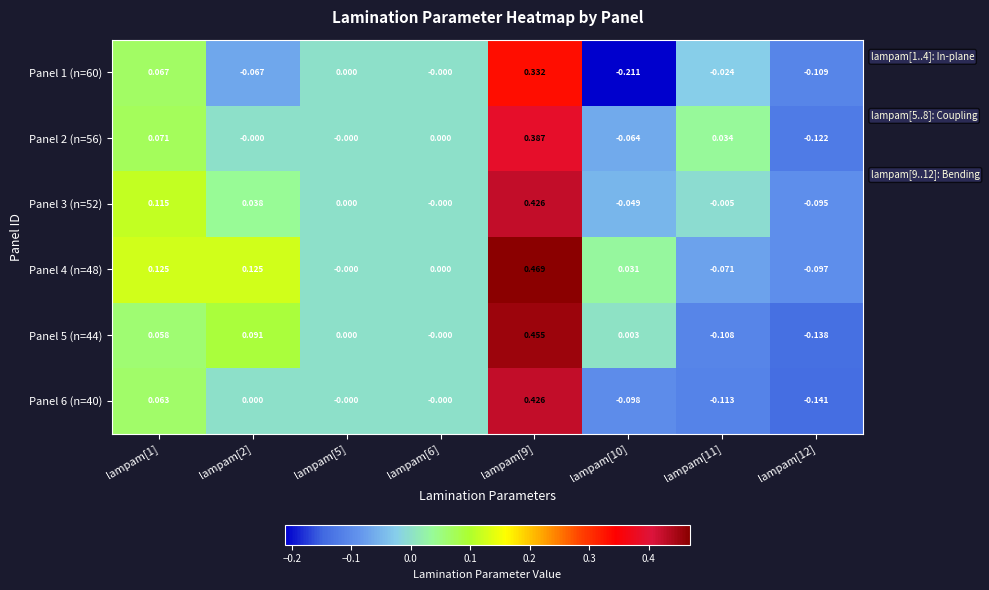

Is the value of Panel 5 (n=44) at lampam[1] greater than the value of Panel 2 (n=56) at lampam[12]?

Yes